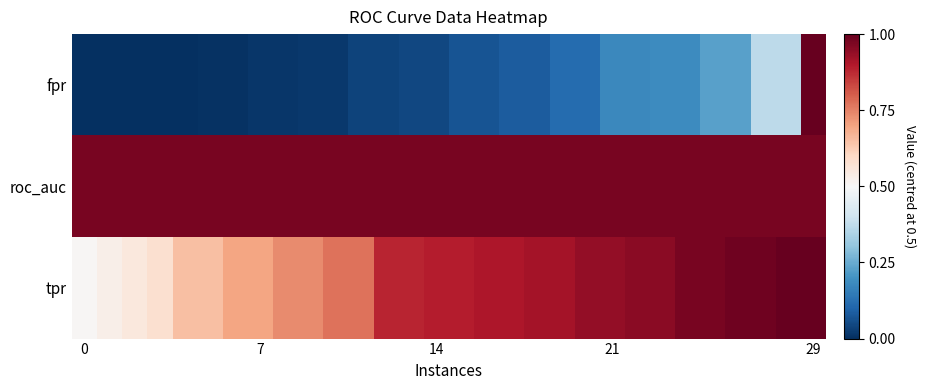

What is the maximum value shown in the chart?

0.5